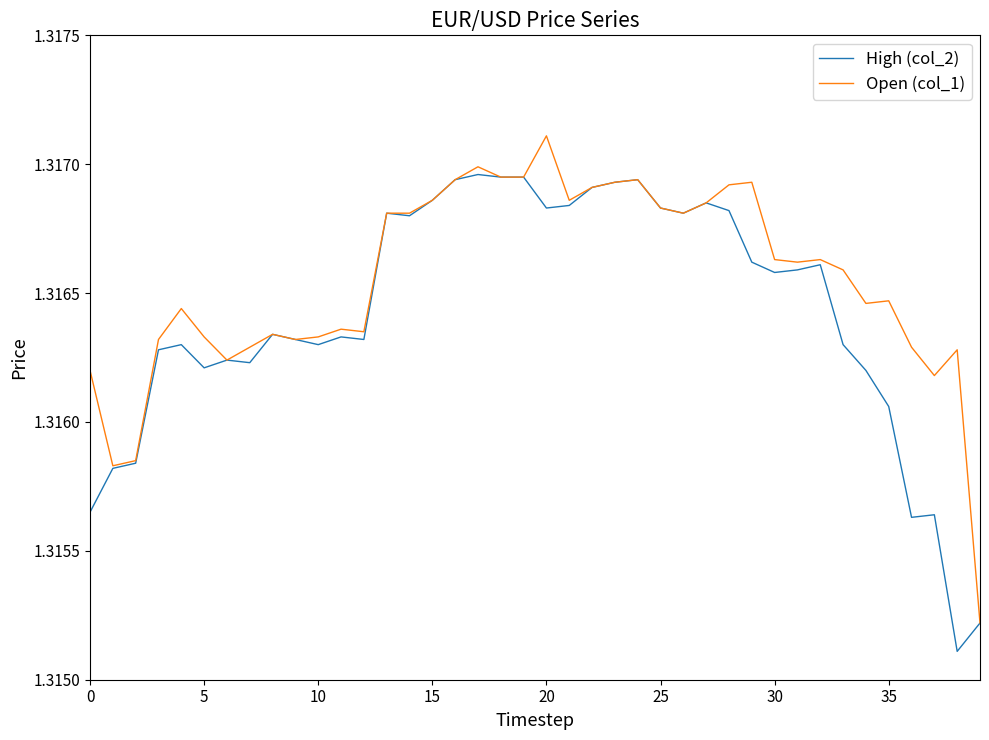

Rank the series by their average value, from highest to lowest.

Open (col_1), High (col_2)